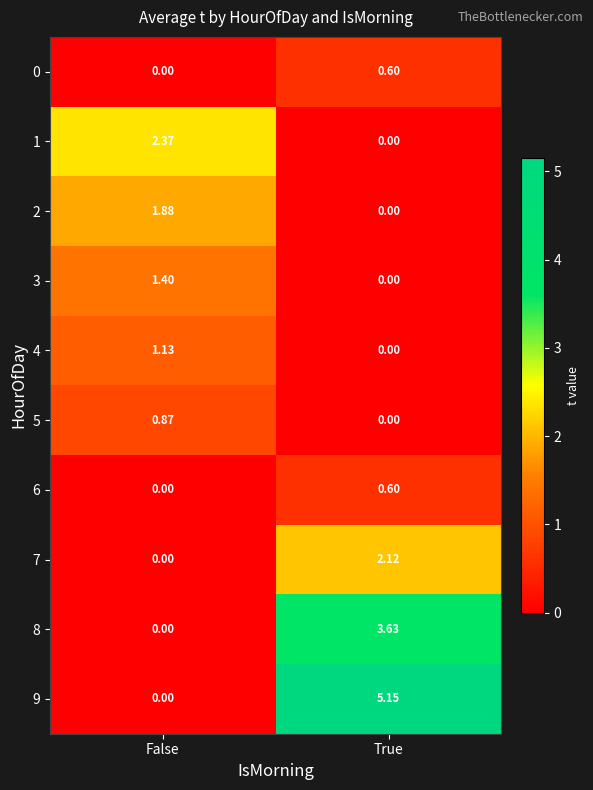

Which series has the largest total across all categories?

9